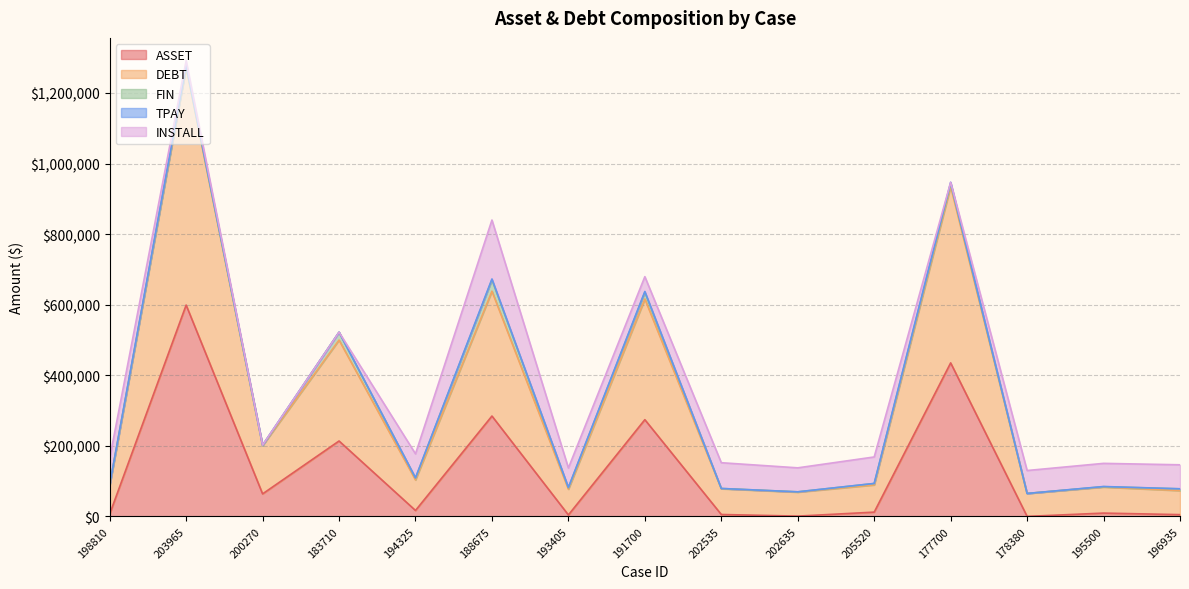

What is the difference between the highest and lowest values at 191700?

339735.0